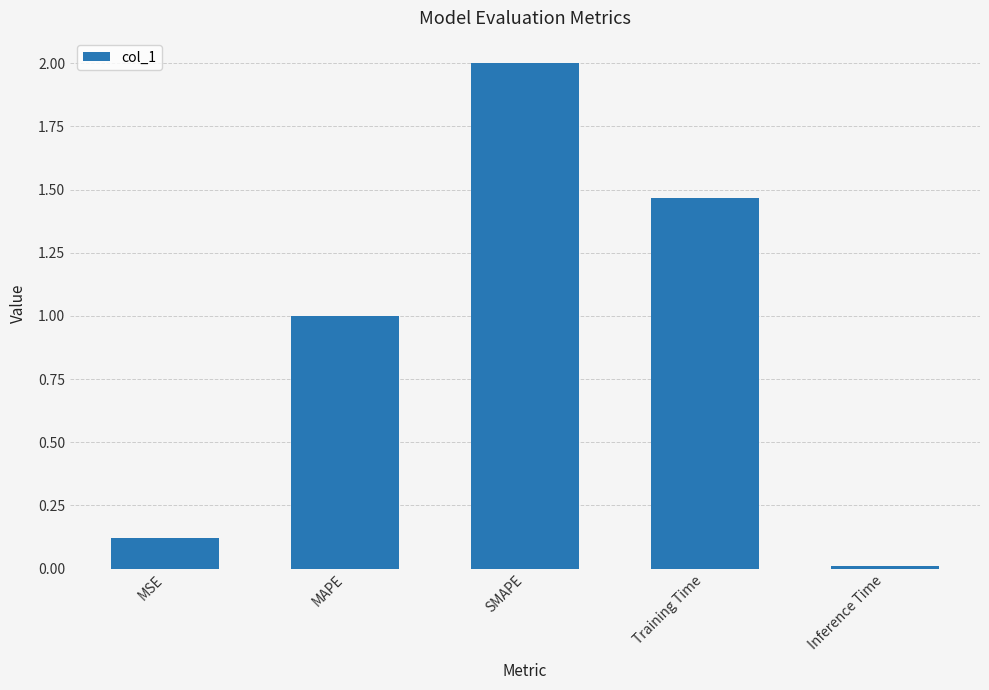

What is the label of the 2nd bar from the left?

MAPE